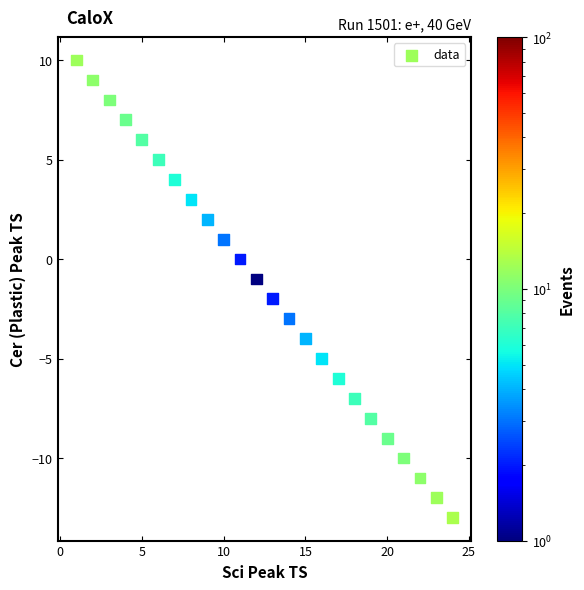

List the coordinates of all points as (X, Y) pairs, reading left to right.

(1, 10)  (2, 9)  (3, 8)  (4, 7)  (5, 6)  (6, 5)  (7, 4)  (8, 3)  (9, 2)  (10, 1)  (11, 0)  (12, -1)  (13, -2)  (14, -3)  (15, -4)  (16, -5)  (17, -6)  (18, -7)  (19, -8)  (20, -9)  (21, -10)  (22, -11)  (23, -12)  (24, -13)